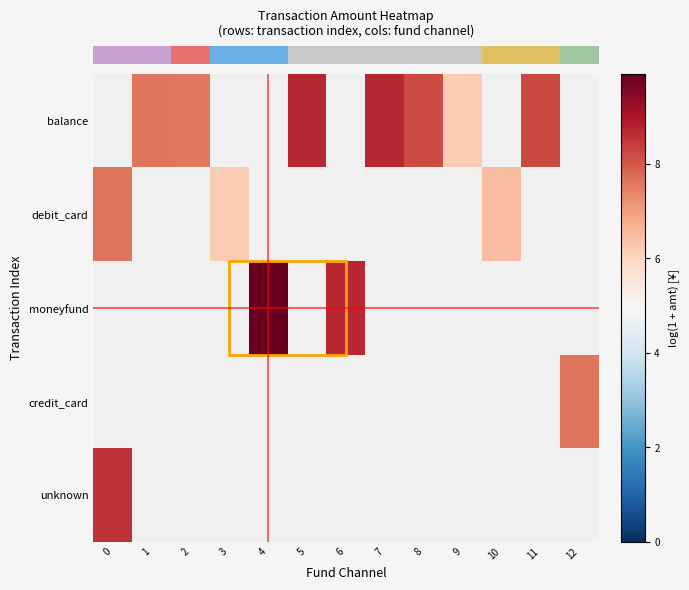

Rank the series at 11 from lowest to highest value.

row_0, row_1, row_2, row_3, row_4